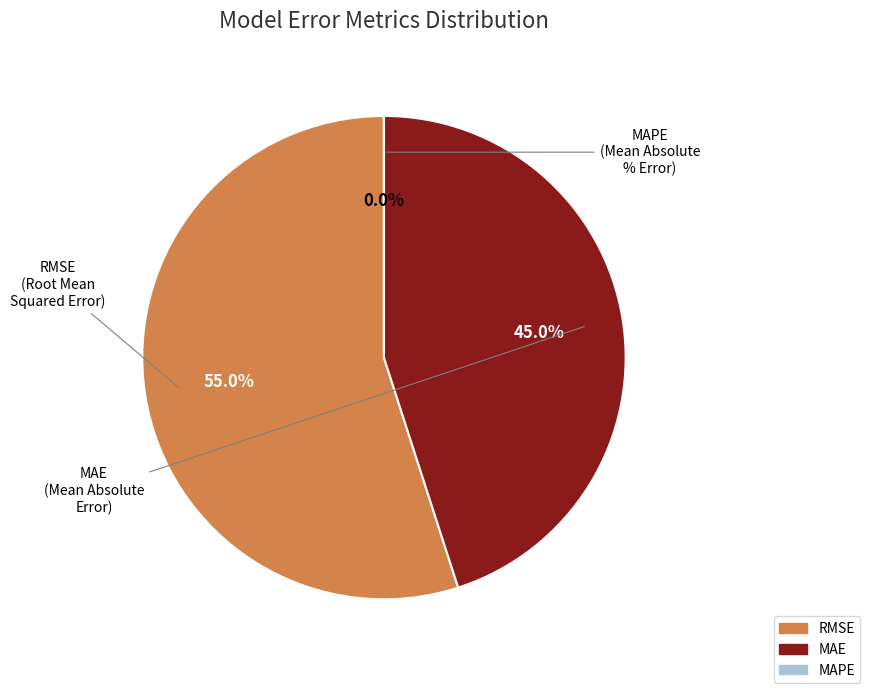

Which category has the biggest portion of the pie?

RMSE